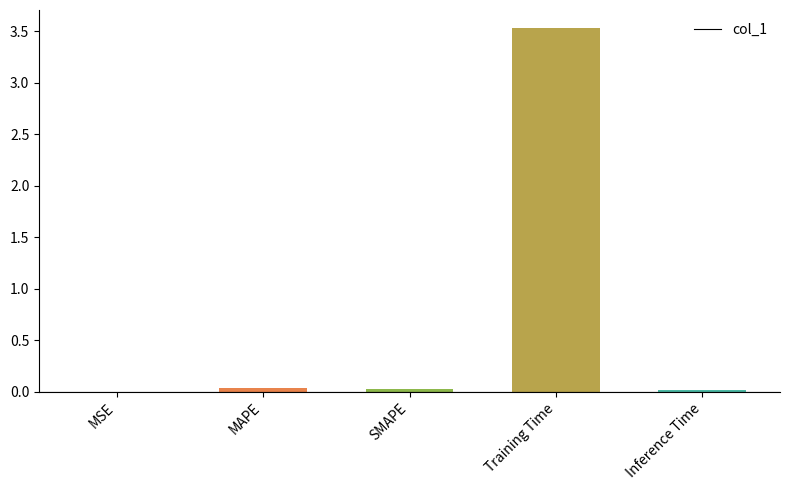

What is the difference between the values at Inference Time and Training Time?

3.5